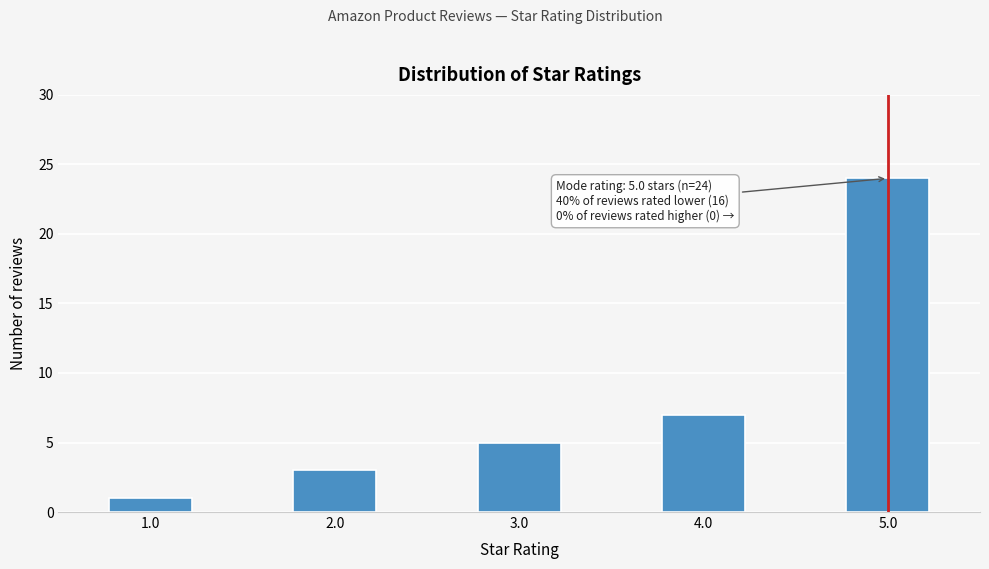

Reading left to right, extract all data points from this chart.

1	3	5	7	24